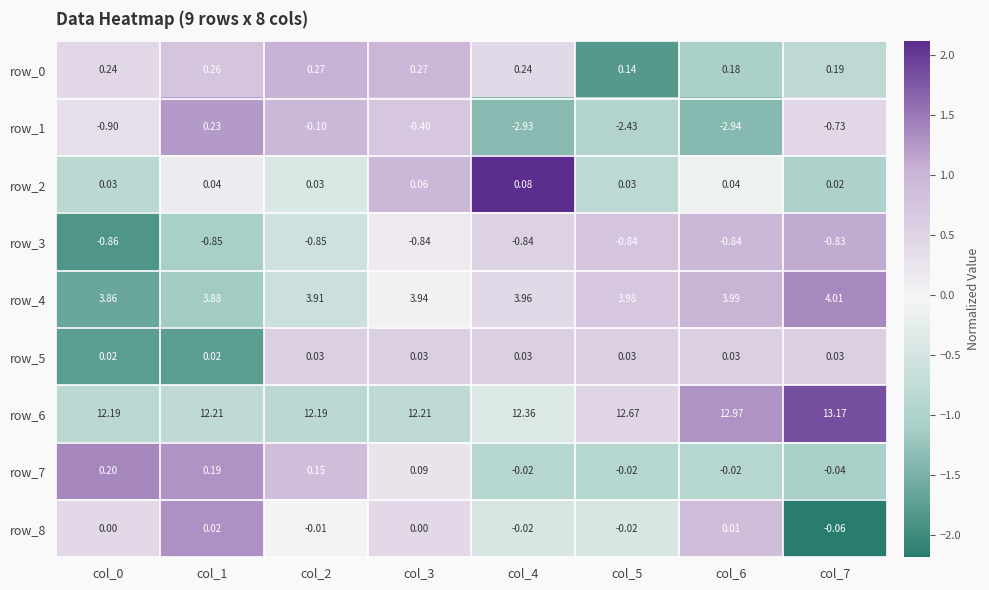

What is the spread (max minus min) of values at col_2?

13.0